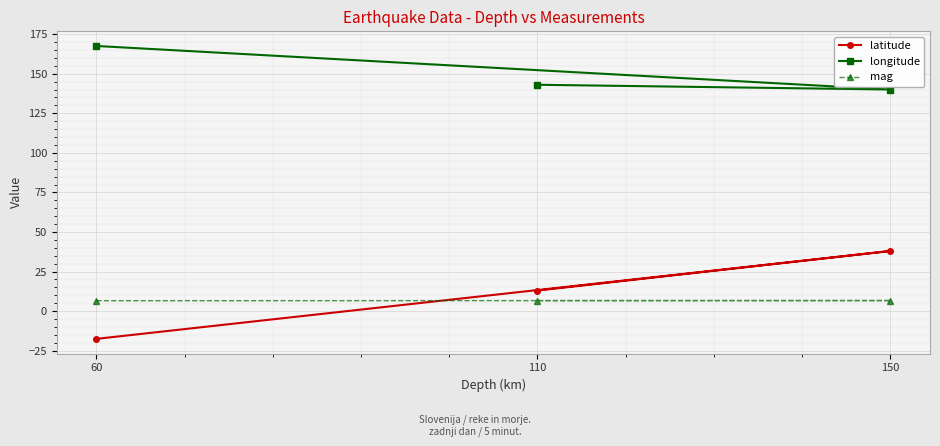

Is it true that longitude equals 72.5 at 110?

False